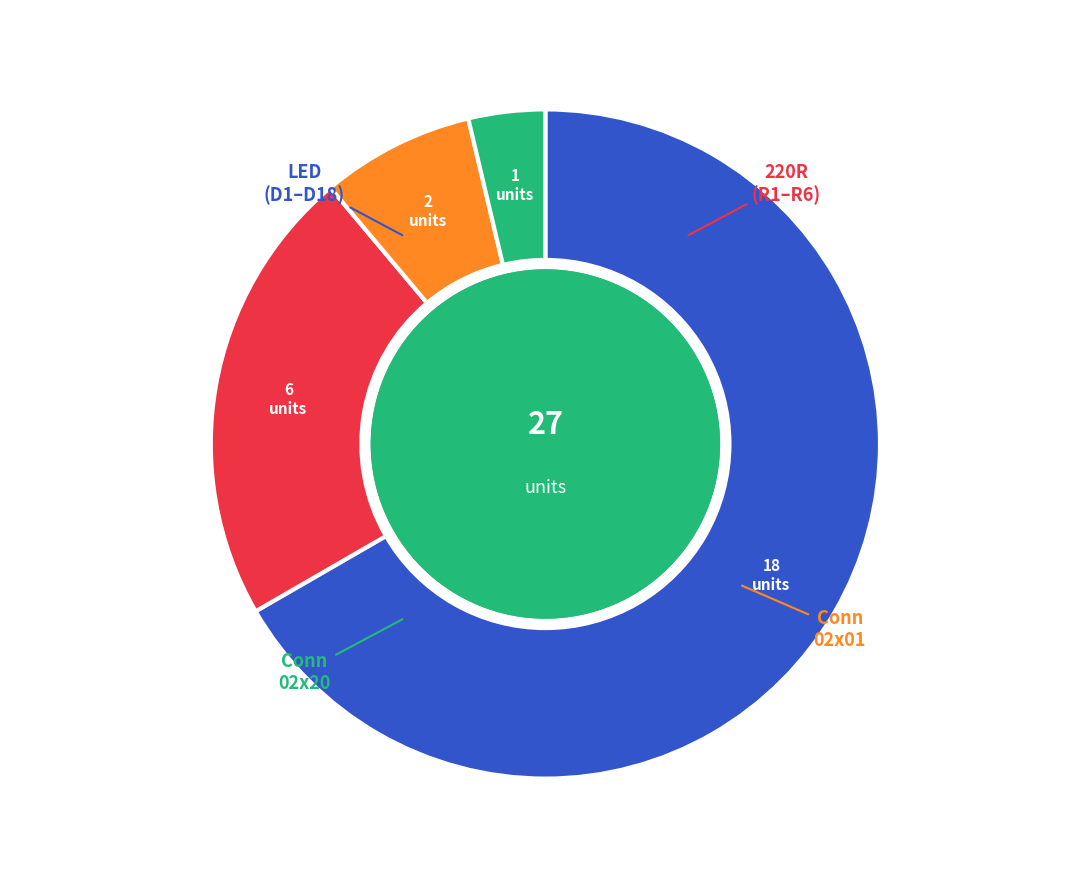

How many segments does this pie chart have?

4